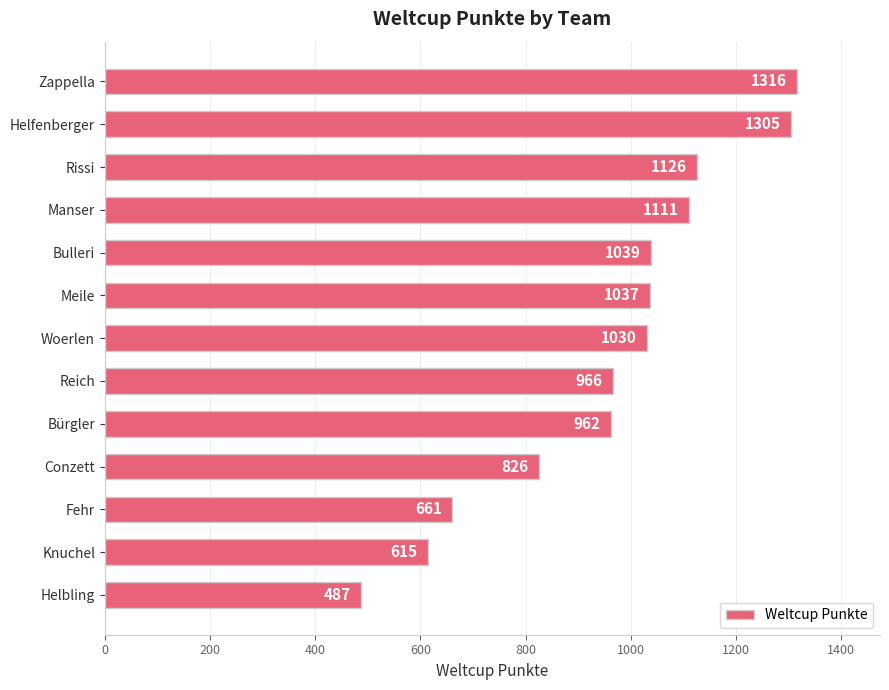

What is the difference between the maximum and minimum values?

829